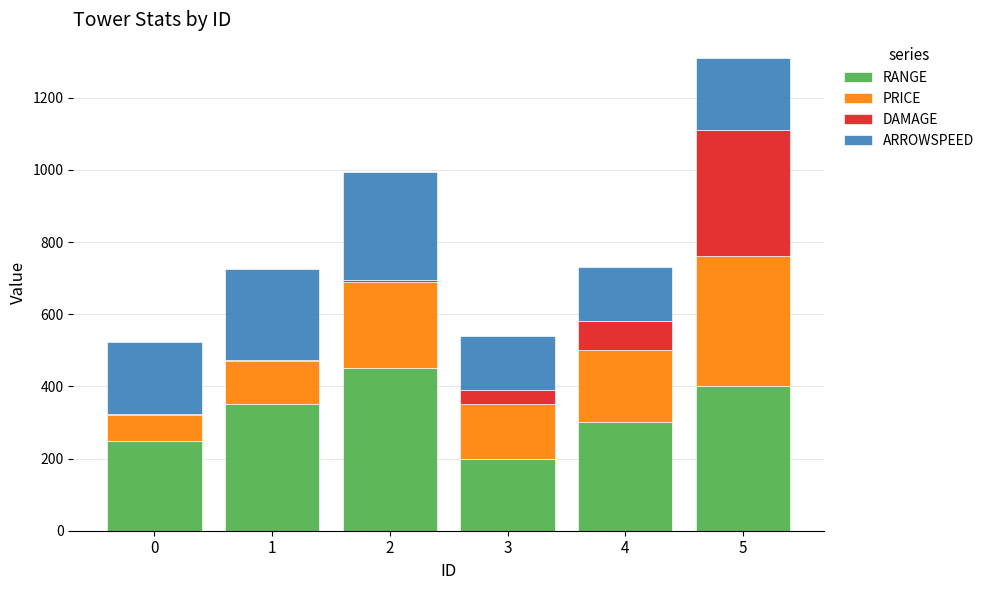

At which category is the sum across all series the highest?

5